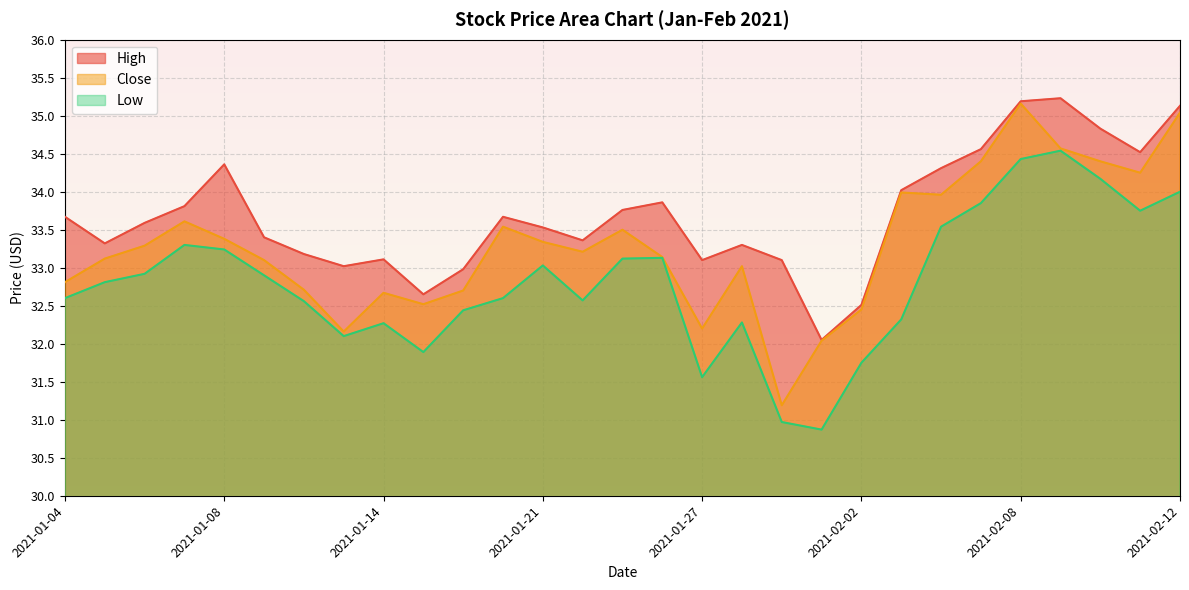

How many interior local peaks does the High series have?

6